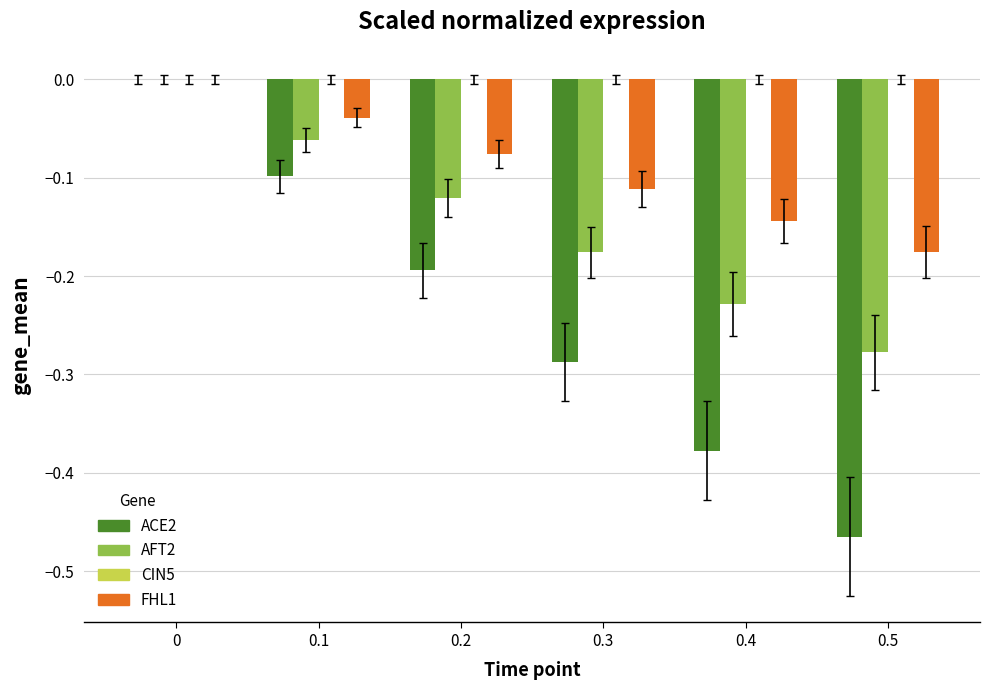

Which series changed the most between 0.4 and 0.5?

ACE2